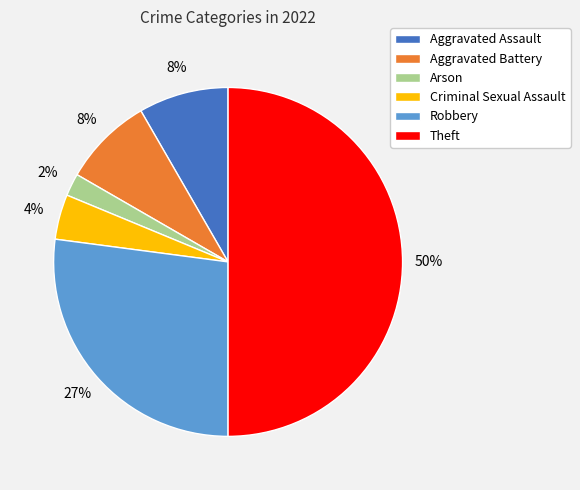

True or false: Aggravated Assault accounts for 17% of the total.

False